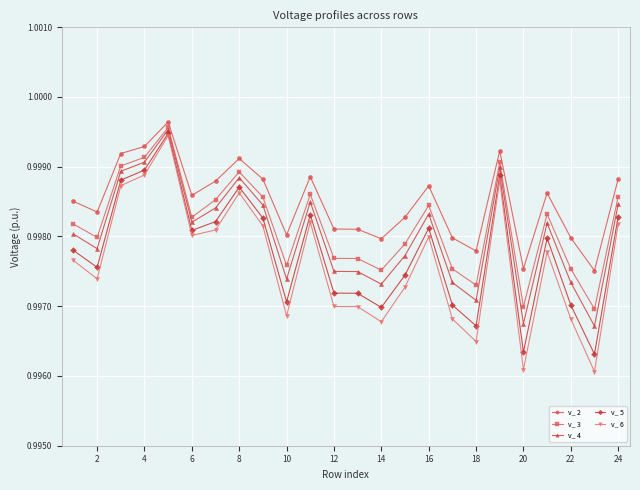

How many v_ 2 values are between 0 and 1?

24